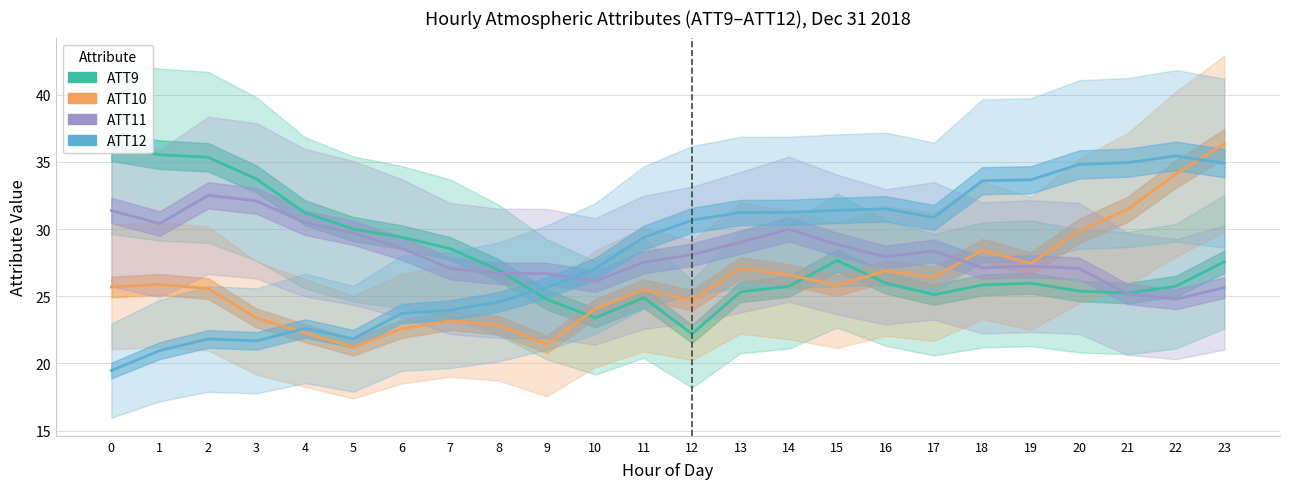

After their last crossing, which series has the higher values: ATT11 or ATT12?

ATT12